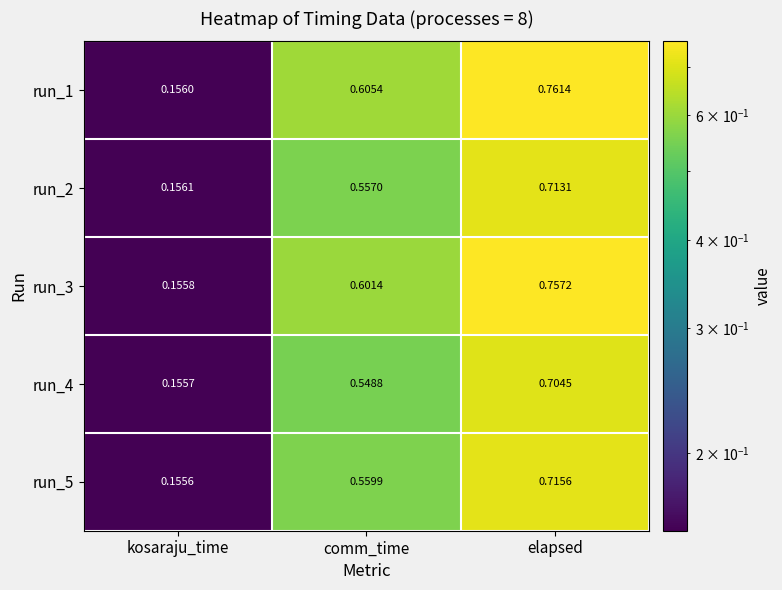

What is the total value across all series at elapsed?

3.7